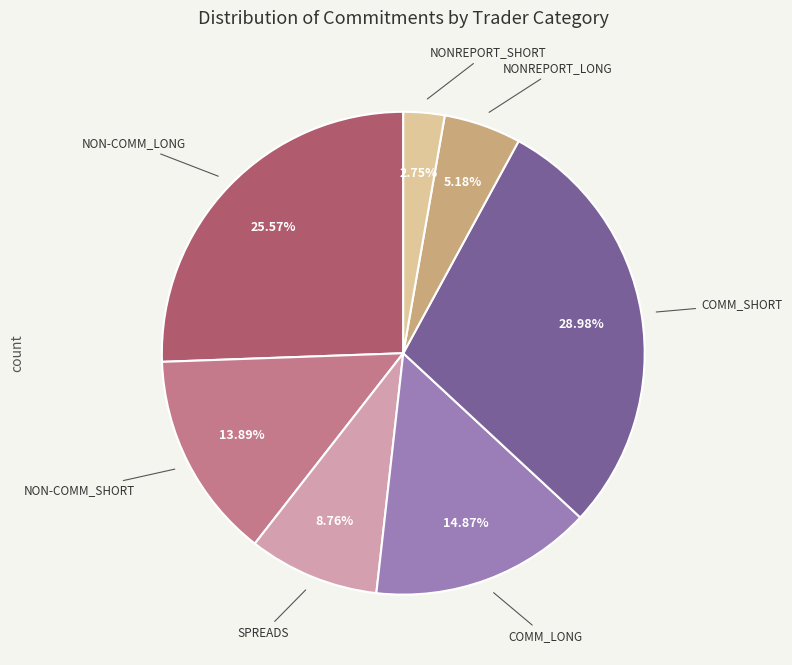

Count the number of slices in the pie.

7